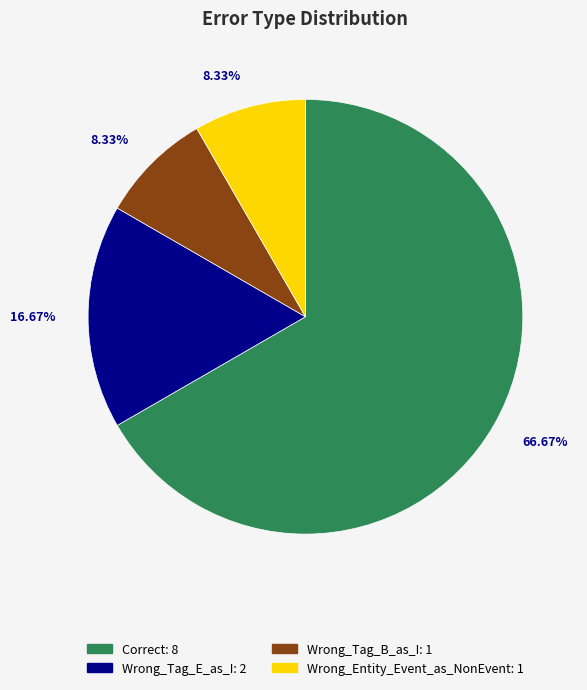

What is the largest slice in the pie chart?

Correct